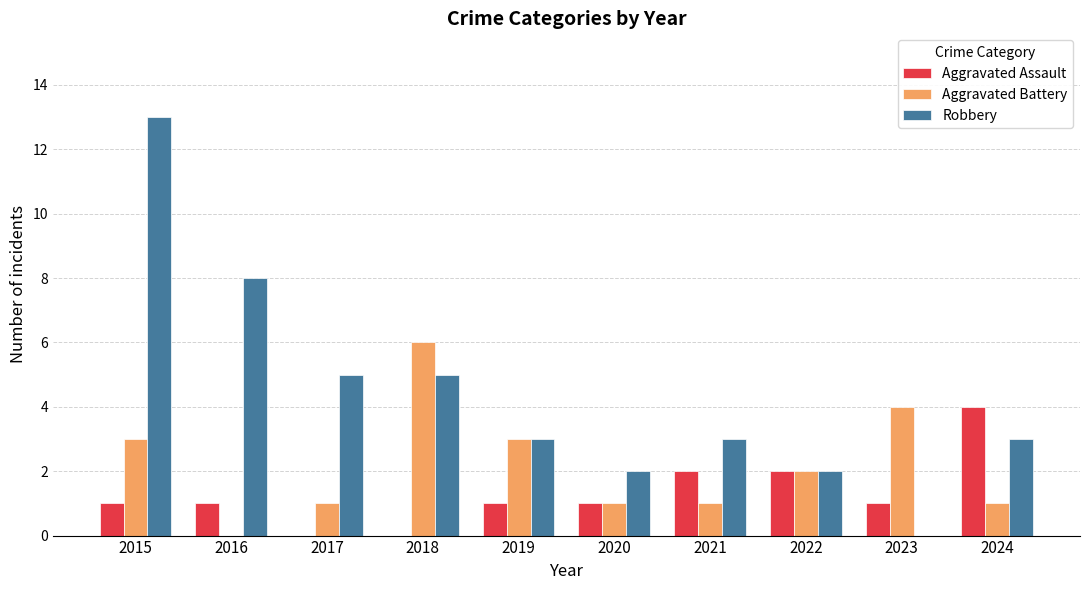

The Aggravated Assault series shows 1 at 2023. True or false?

True